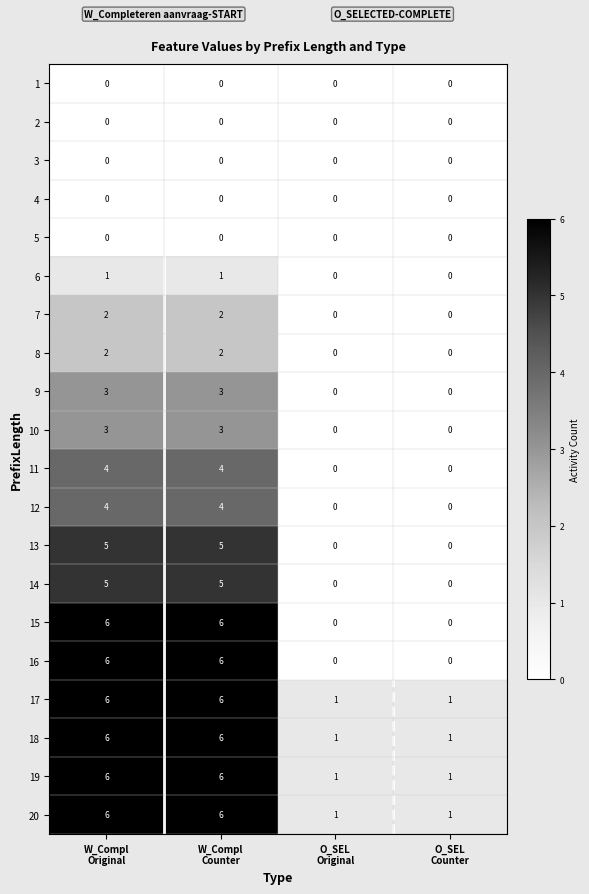

What is the difference between the highest and lowest values at W_Compl
Original?

6